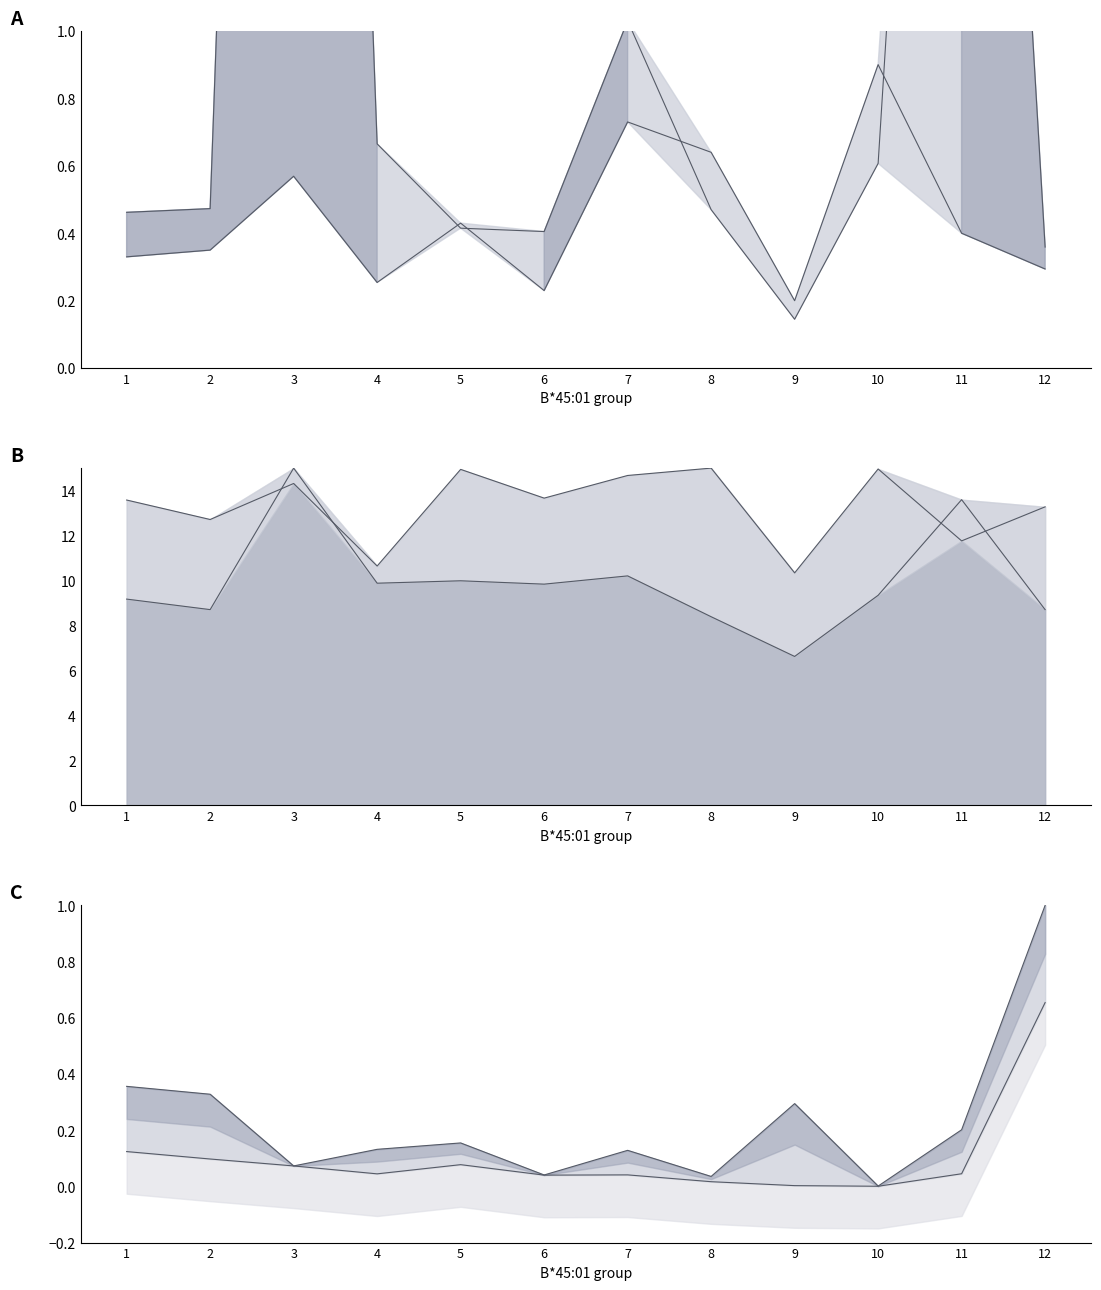

The value of IC50 WT line at 2 is 8.7. True or false?

True